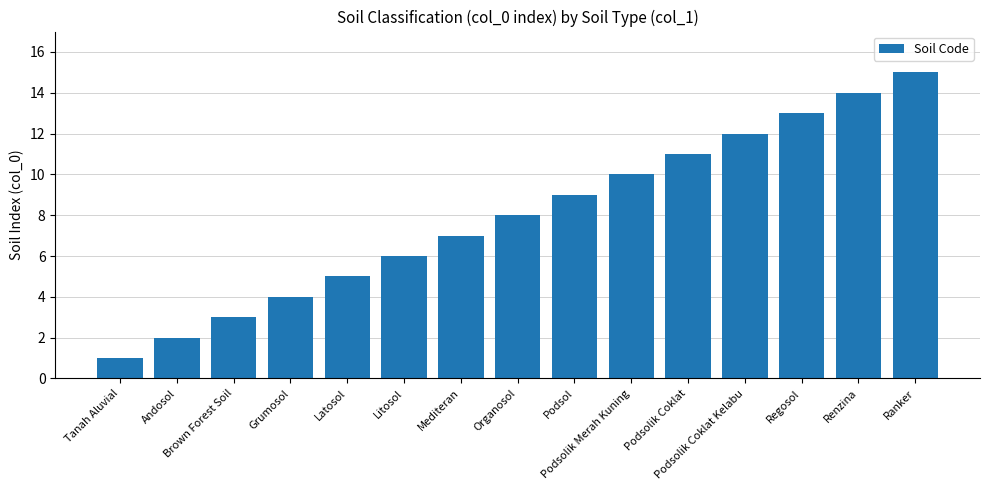

Reading right to left, extract all data points from this chart.

15	14	13	12	11	10	9	8	7	6	5	4	3	2	1